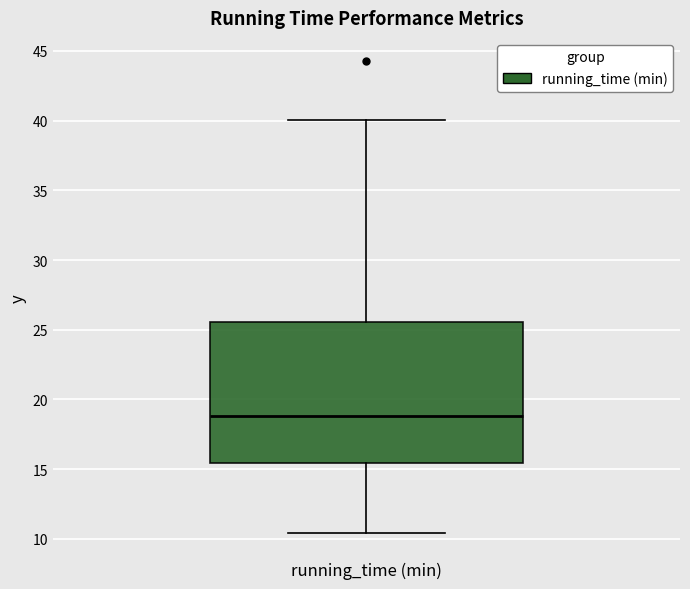

Transcribe this box plot: give where the median line is, the range the box spans, and where the two whiskers end, as read against the y-axis. The values are not printed on the chart, so give them approximately, as read against the axis.

median 19.0, box 15.5 to 25.5, whiskers 10.5 to 40.0